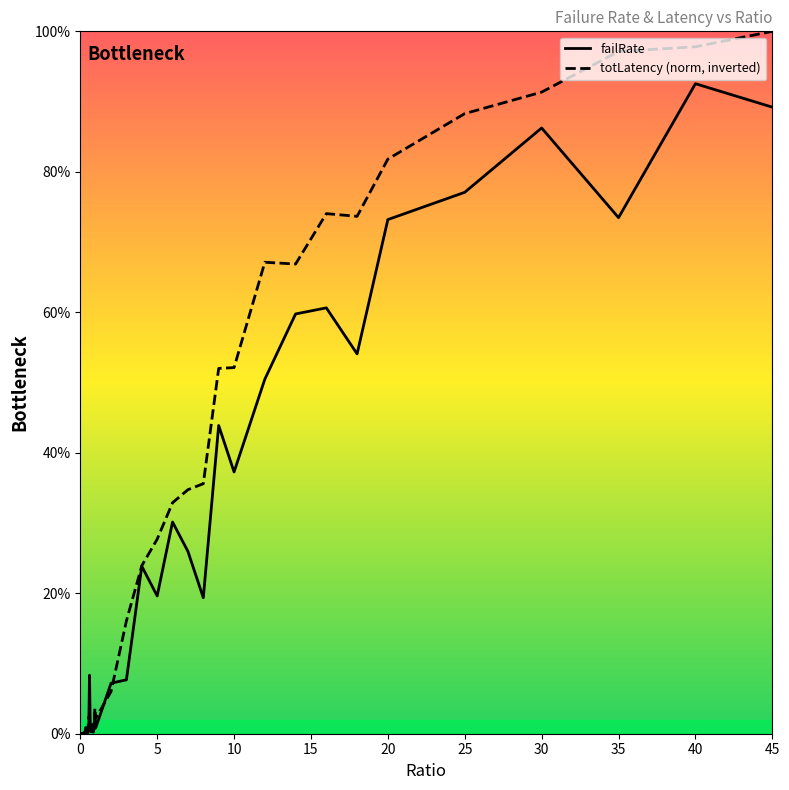

What is the difference between the maximum and minimum values in the failRate series?

0.9